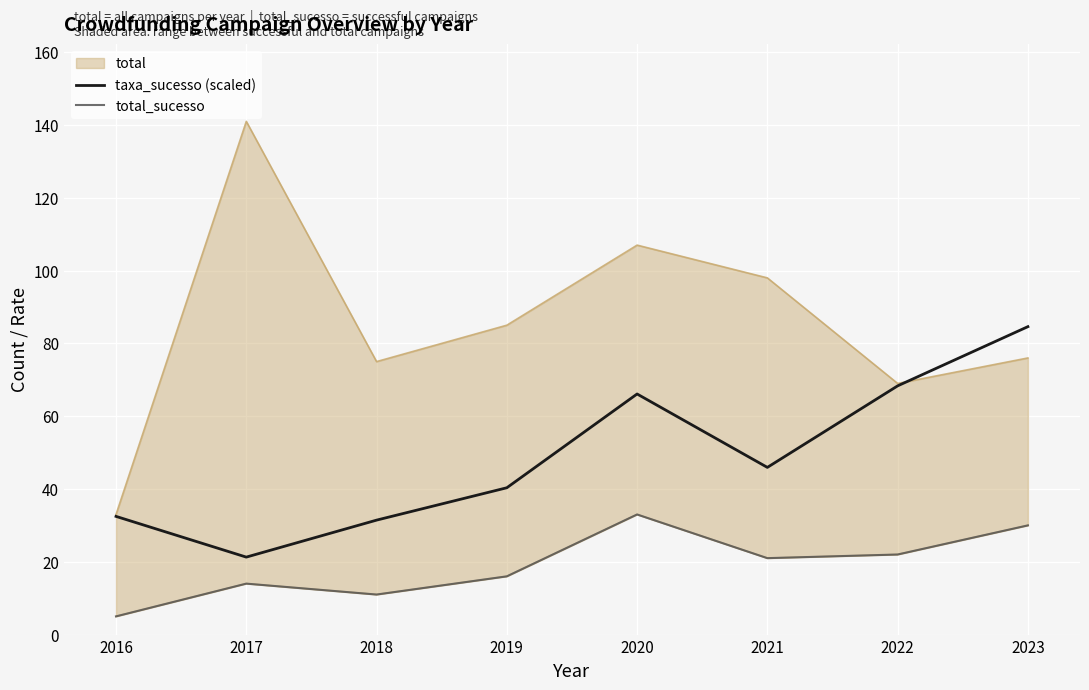

Is the value of taxa_sucesso (scaled) at 2017 greater than the value of total_sucesso at 2020?

No